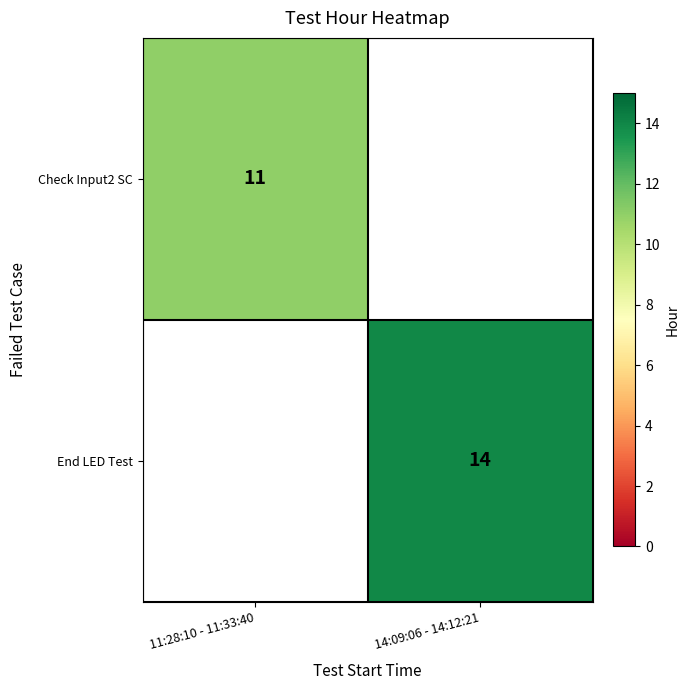

True or false: Check Input2 SC has a value of 11 at 11:28:10 - 11:33:40.

True